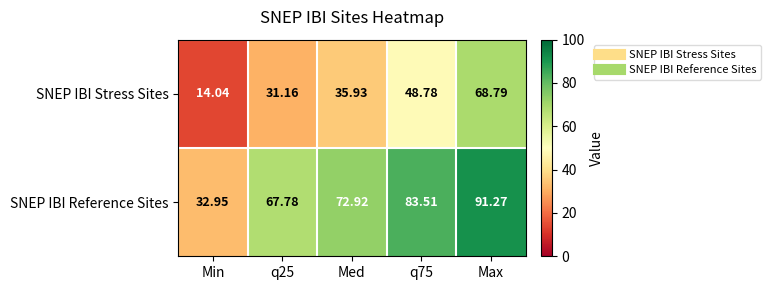

At which label does SNEP IBI Reference Sites first exceed 72?

Med